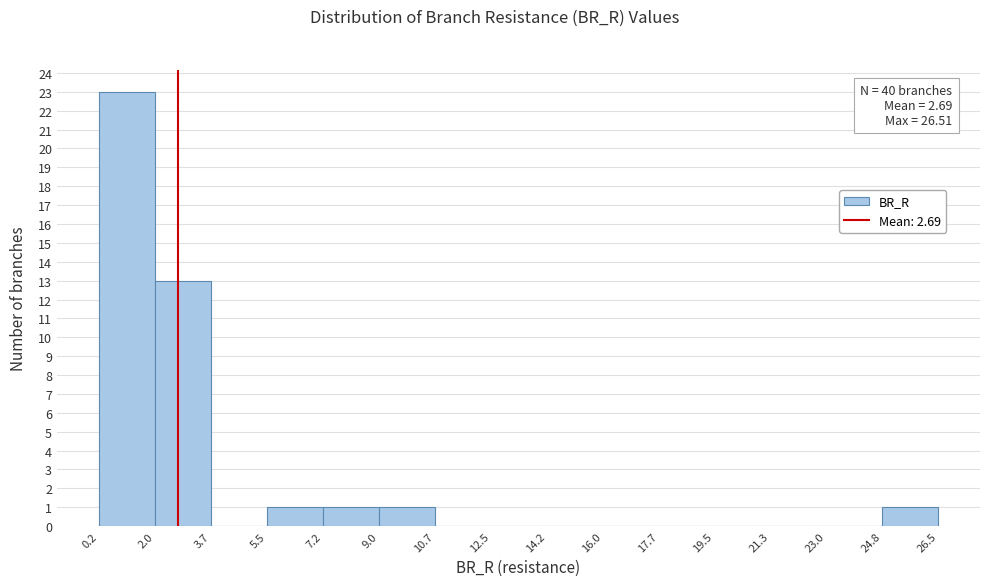

Which range on the x-axis has the tallest bar?

0.2 to 2.0